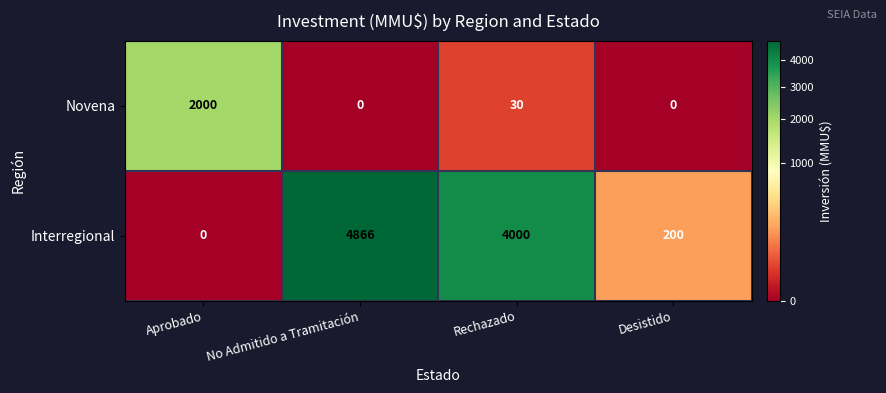

How many categories are shown in the chart?

4